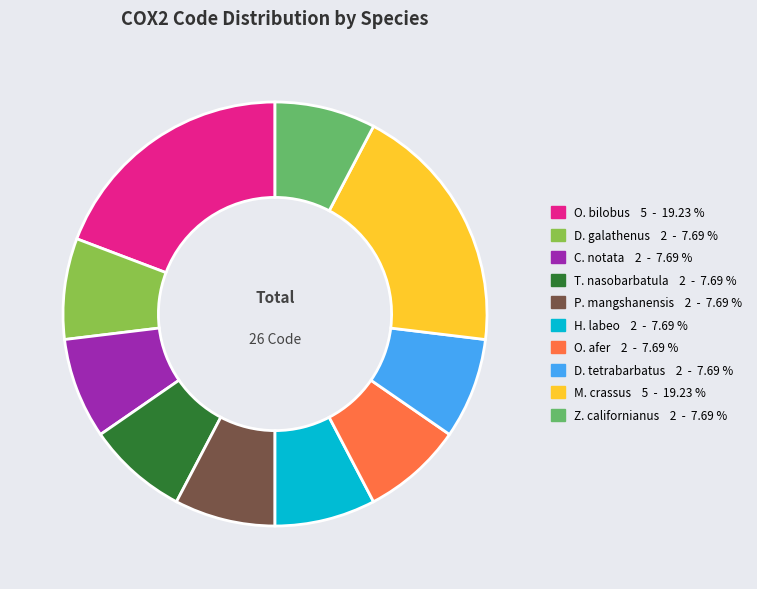

Does any single category account for the majority?

No